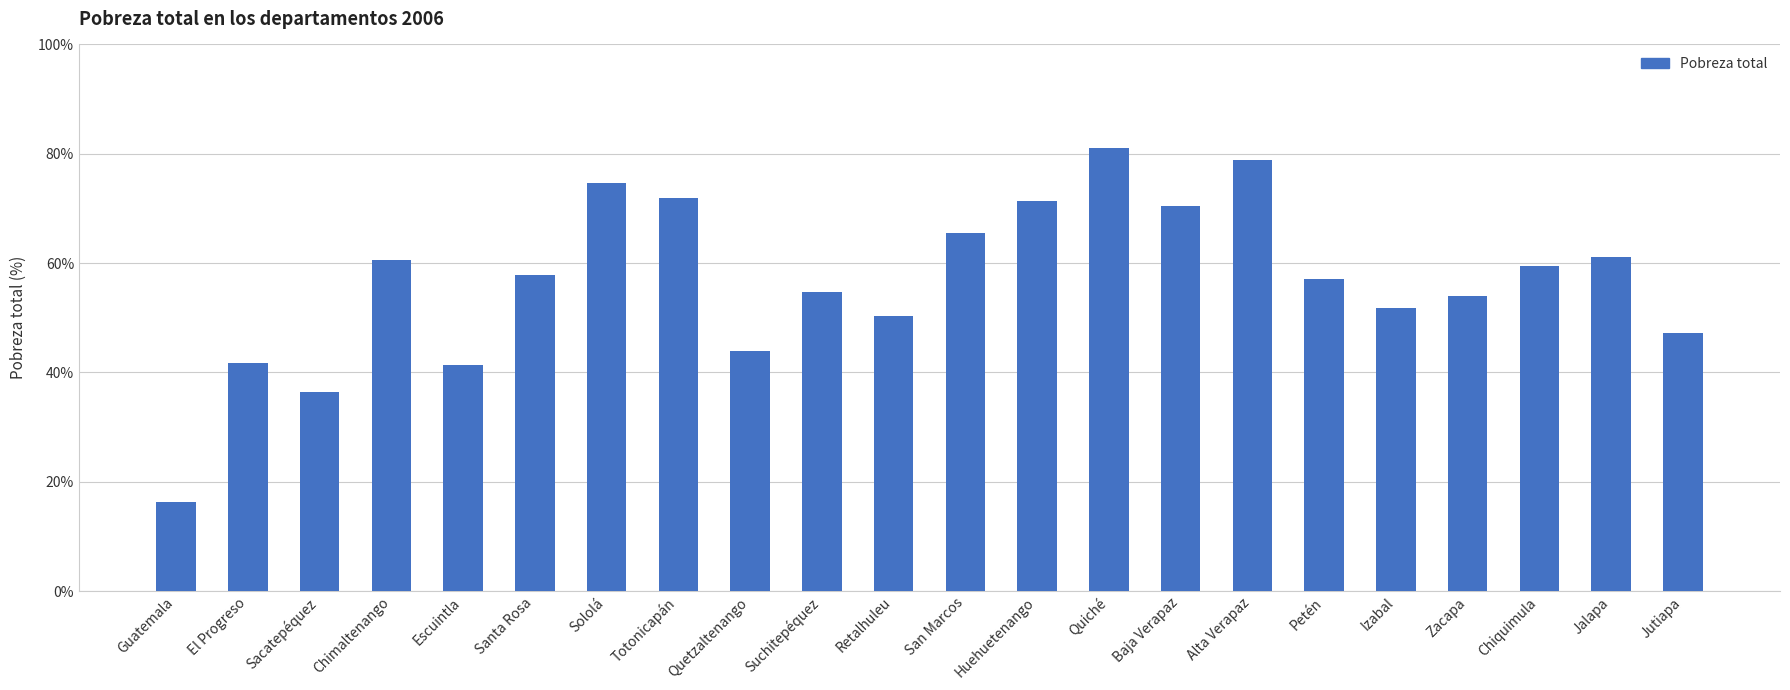

Read the value at Guatemala.

16.3